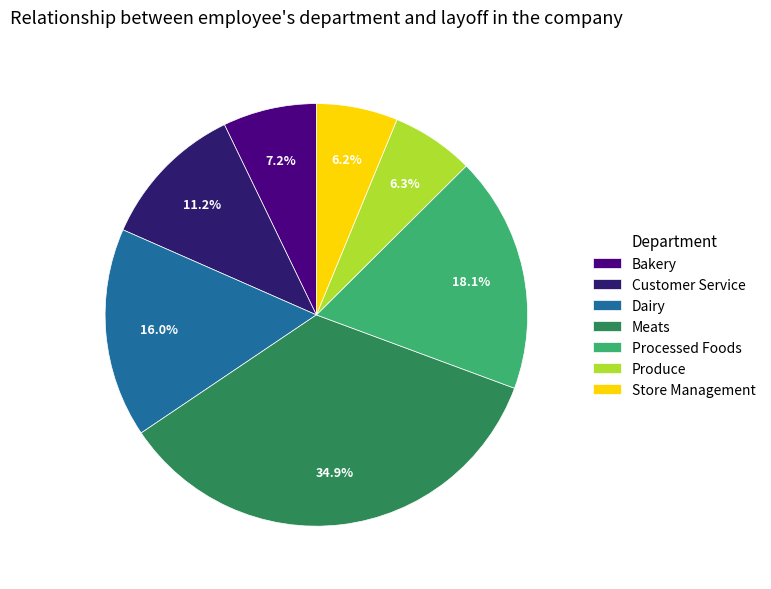

Is there any slice that represents more than half of the pie?

No